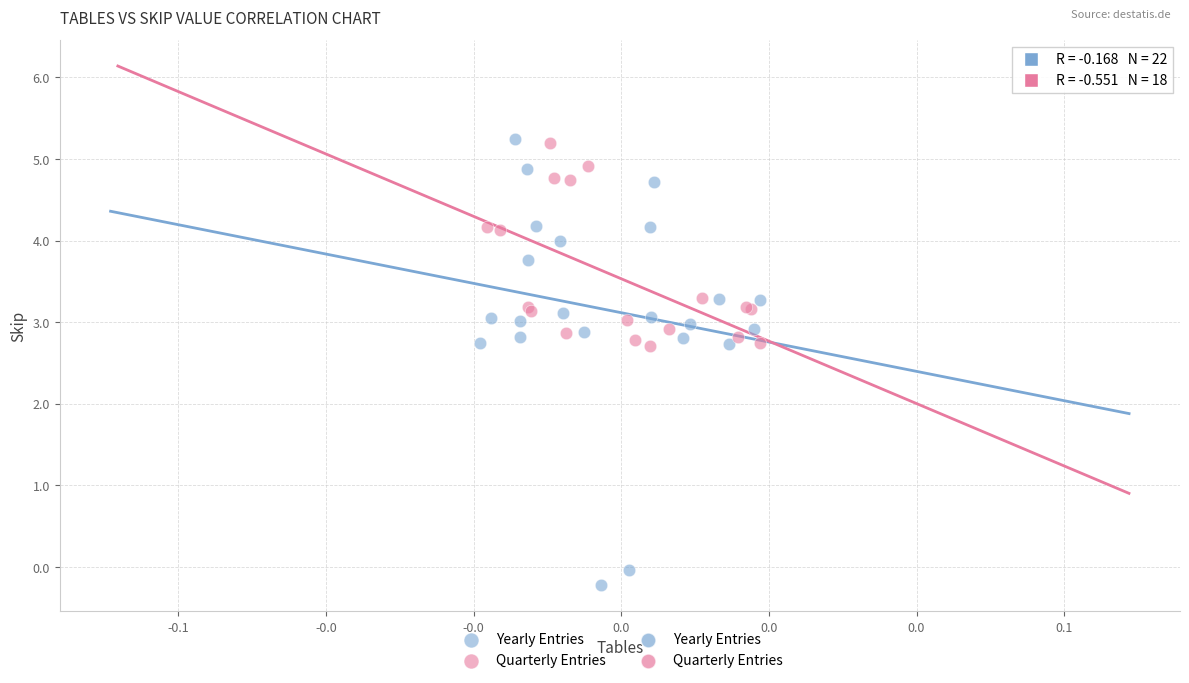

Which series has the largest Y range (max minus min)?

Yearly Entries